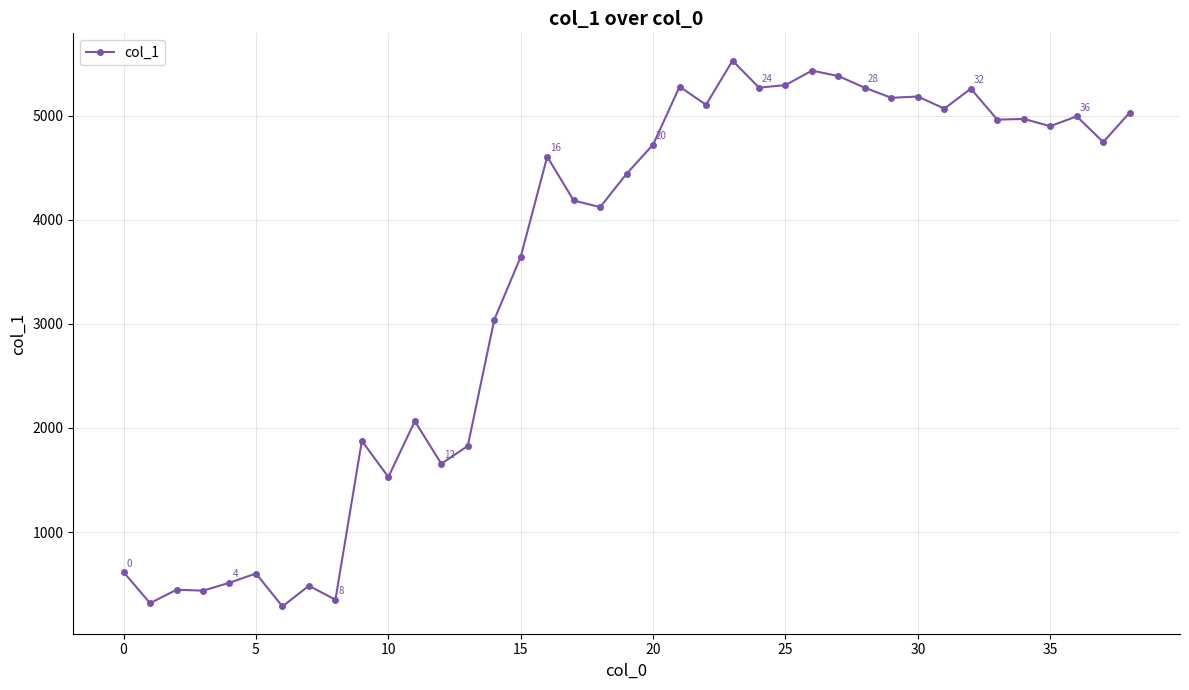

What is the difference between the maximum and minimum values?

5243.7